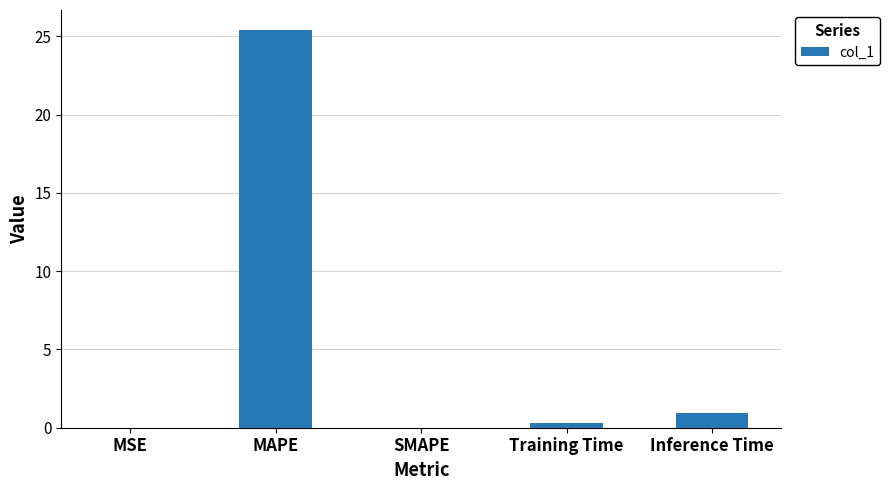

Which label corresponds to the largest value in the chart?

MAPE